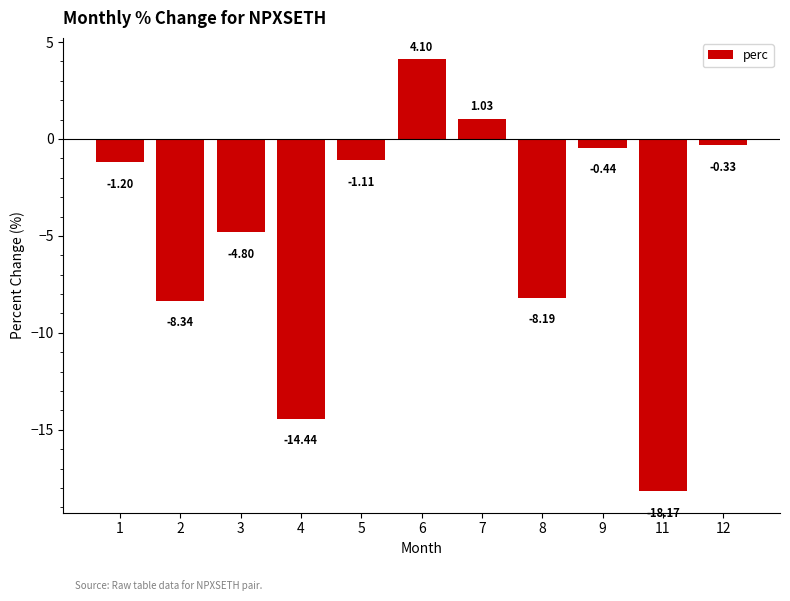

True or false: the data shows -9.1 at 11.

False